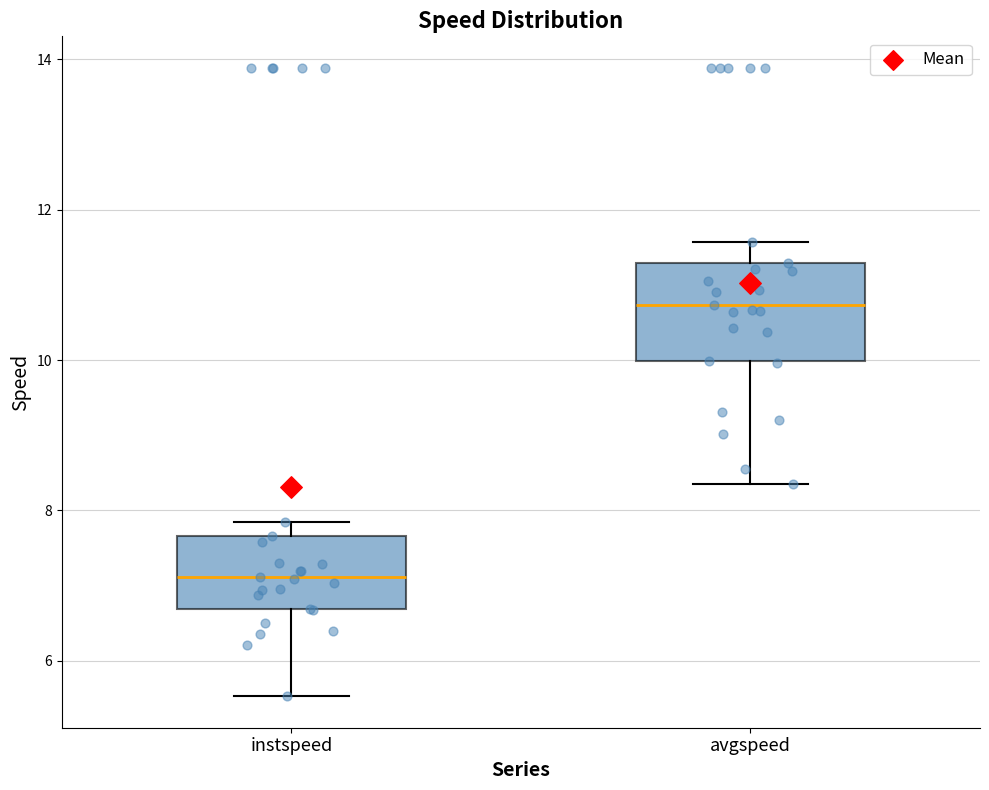

Where is the upper edge of the box for instspeed on the y-axis? The values are not printed on the chart, so give them approximately, as read against the axis.

7.6